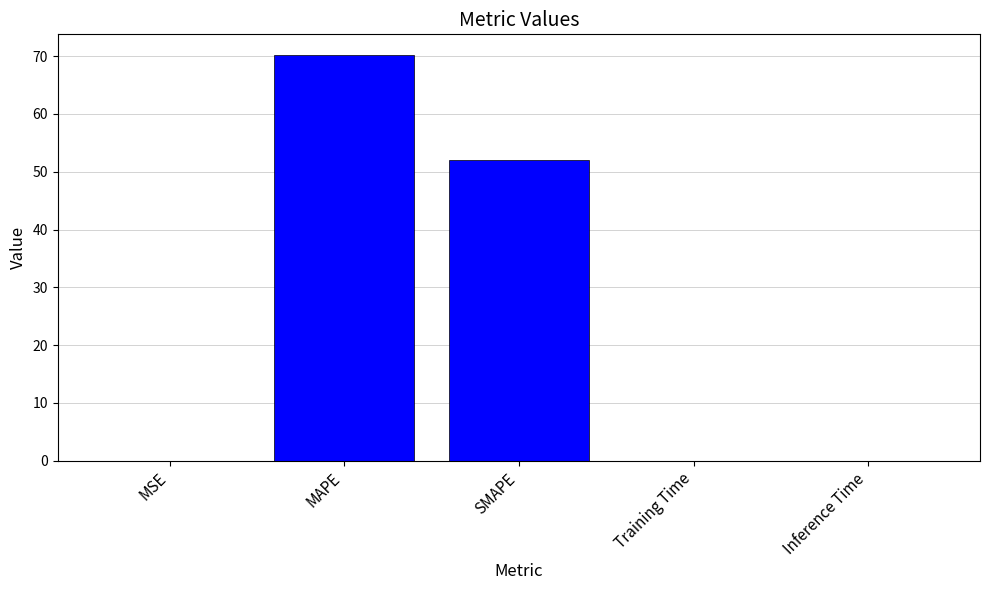

The chart shows a value of 52.0 at SMAPE. True or false?

True